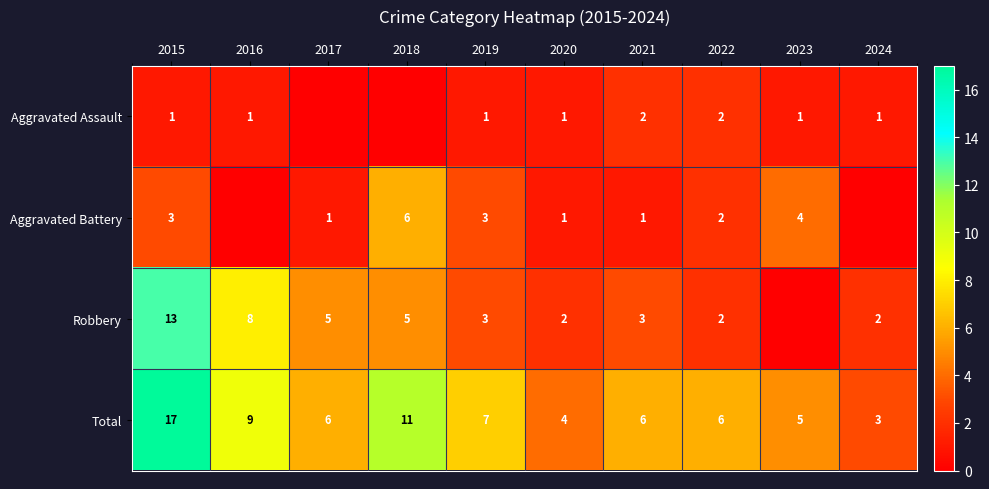

At which label is Total closest to 10?

2016